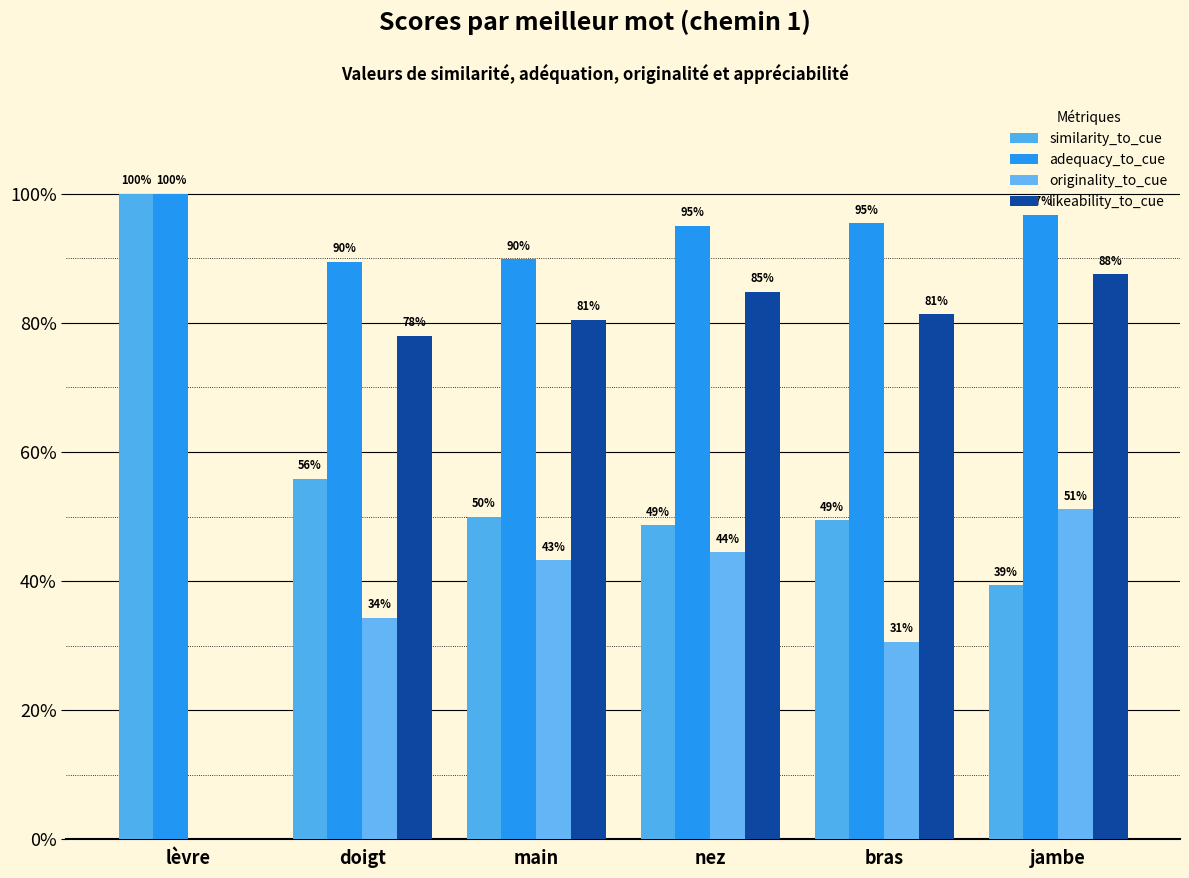

List the labels in order of similarity_to_cue value, largest first.

lèvre, doigt, main, bras, nez, jambe